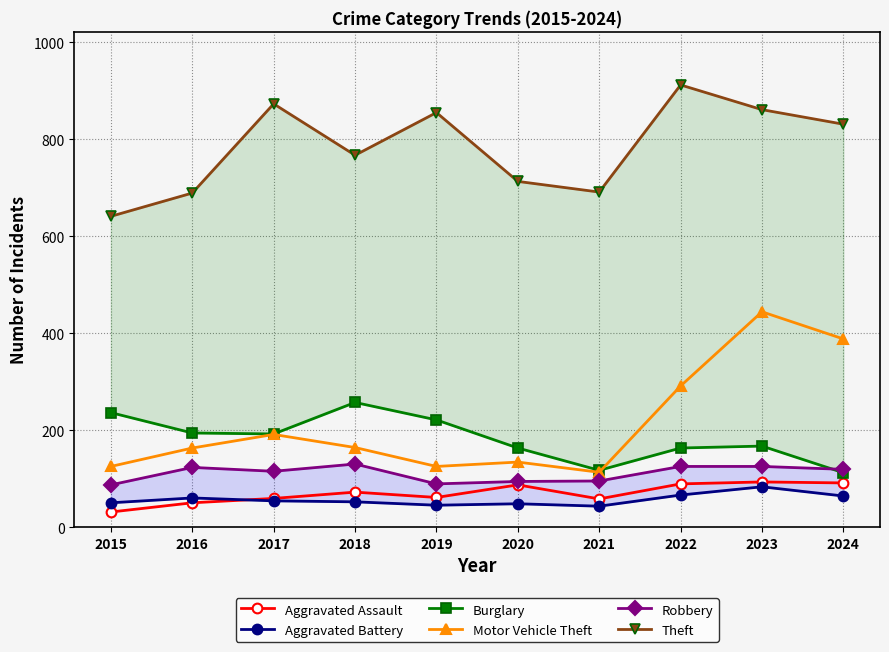

True or false: Aggravated Assault has more than 0 interior local peaks.

True